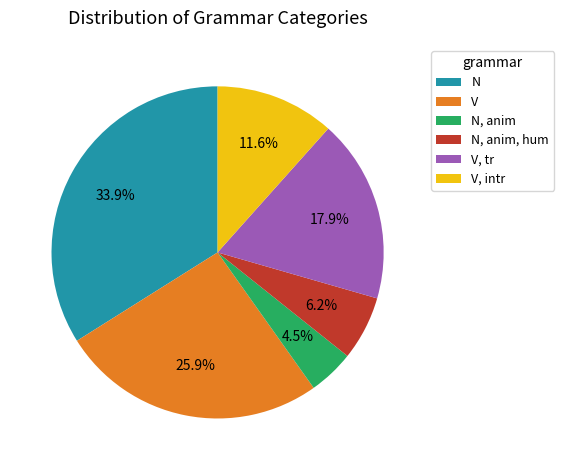

Is it true that V is 26% of the pie?

True